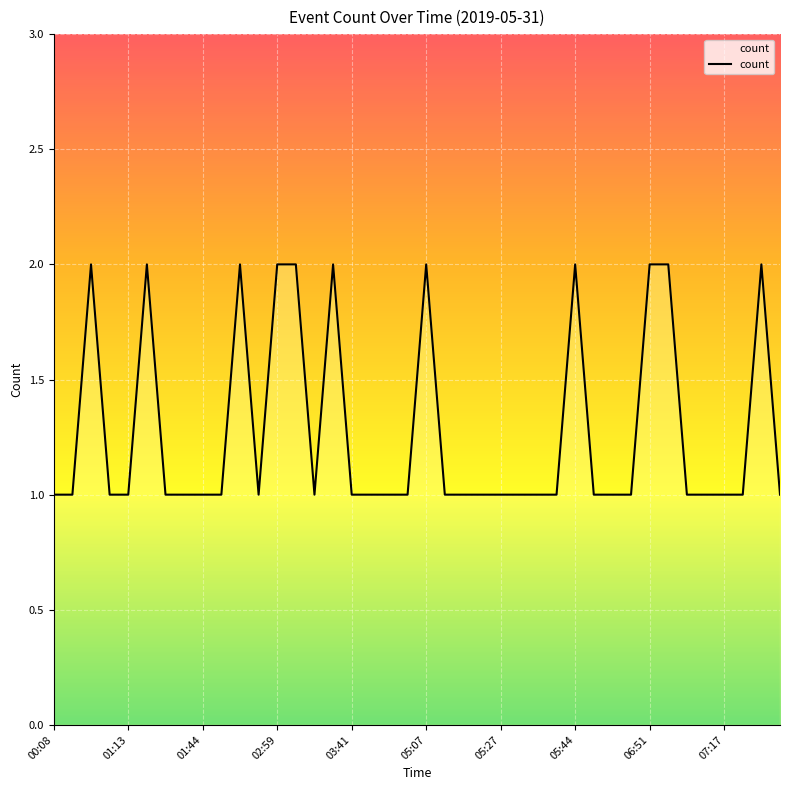

Reading left to right, list all the values displayed in this chart.

1	1	2	1	1	2	1	1	1	1	2	1	2	2	1	2	1	1	1	1	2	1	1	1	1	1	1	1	2	1	1	1	2	2	1	1	1	1	2	1